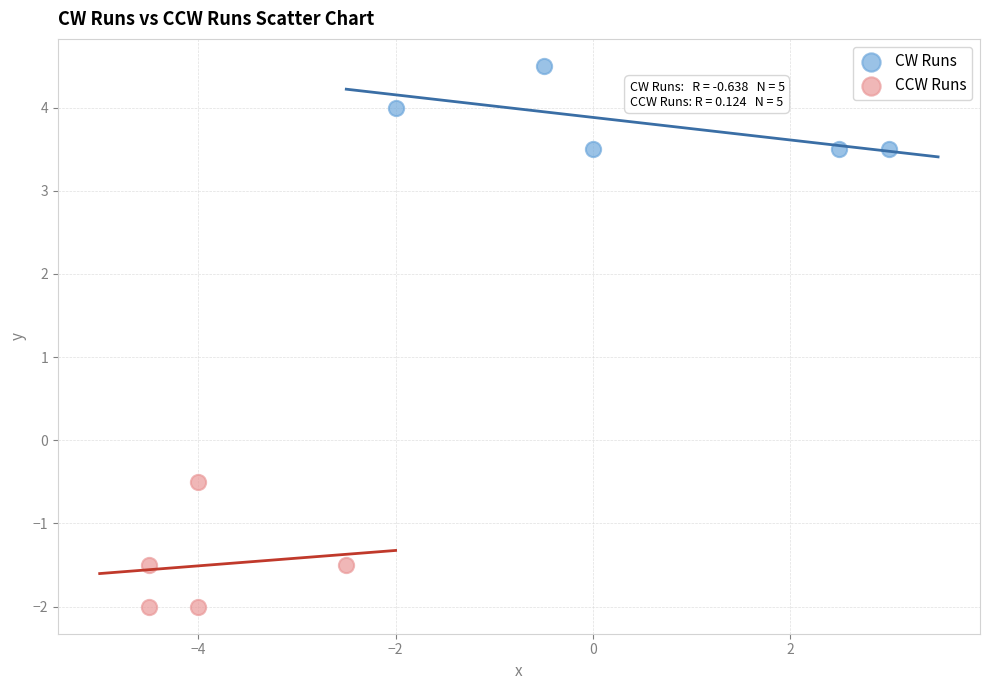

Which series has the widest spread of Y values?

CCW Runs